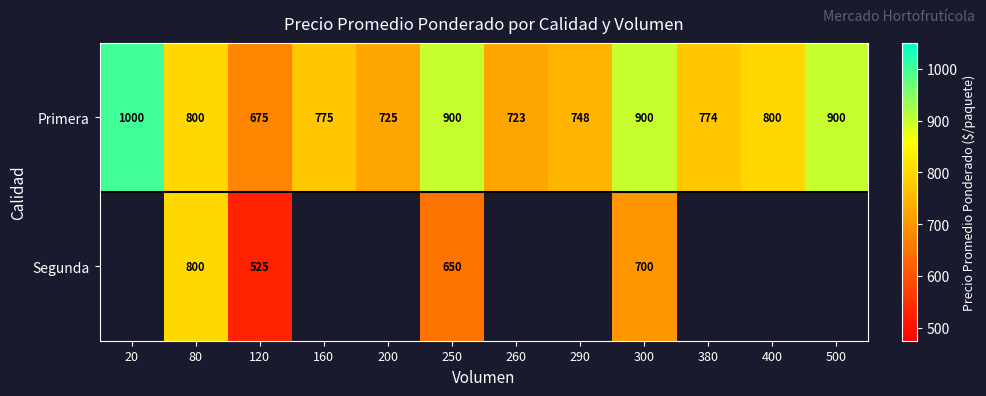

At which label does Primera first exceed 800?

20